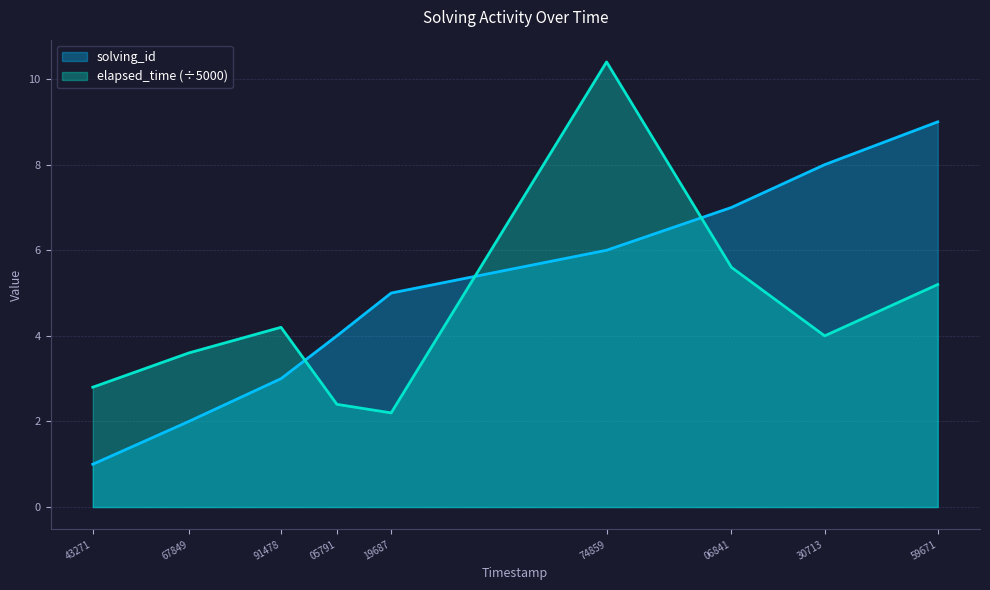

What is the average value of the elapsed_time series?

4.5